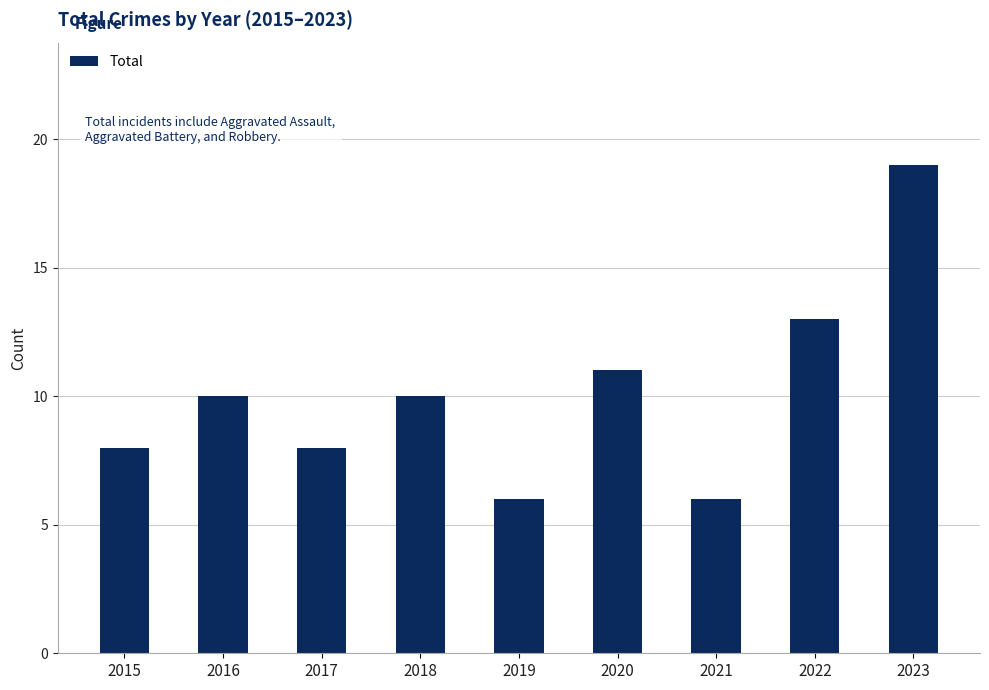

Reading left to right, extract all data points from this chart.

8	10	8	10	6	11	6	13	19